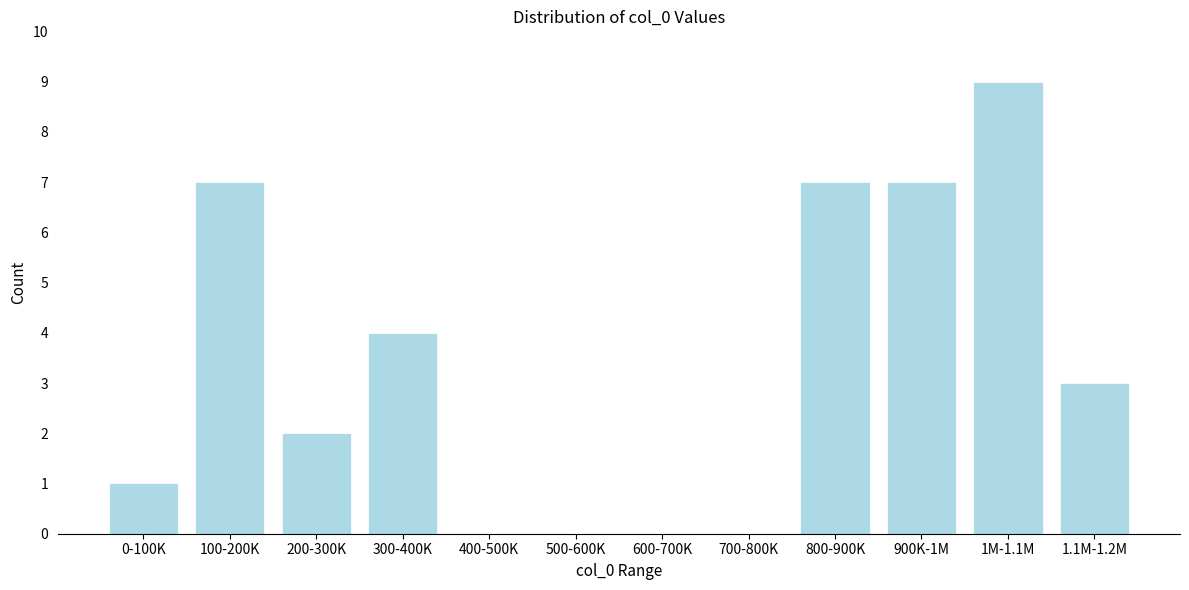

Reading right to left, what are all the values shown in this chart?

1.1M-1.2M=3	1M-1.1M=9	900K-1M=7	800-900K=7	700-800K=0	600-700K=0	500-600K=0	400-500K=0	300-400K=4	200-300K=2	100-200K=7	0-100K=1